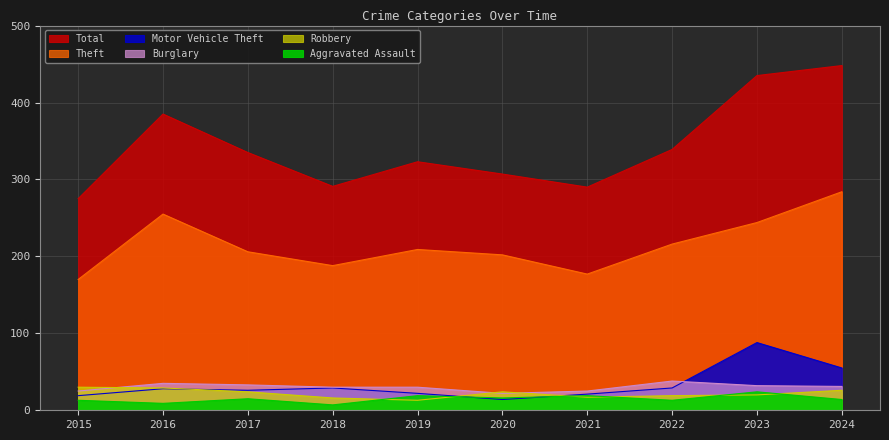

True or false: Burglary and Theft cross at least once.

False